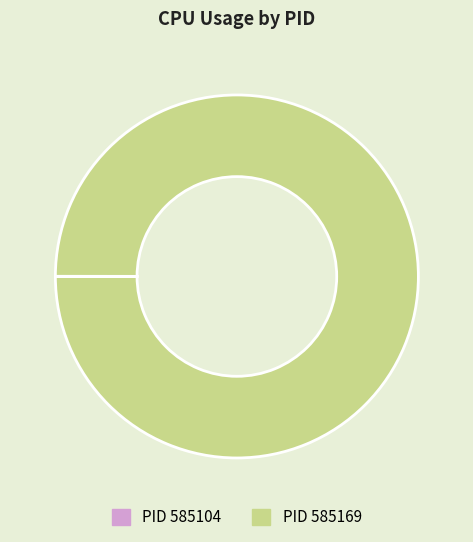

Is there a majority slice in this chart?

Yes